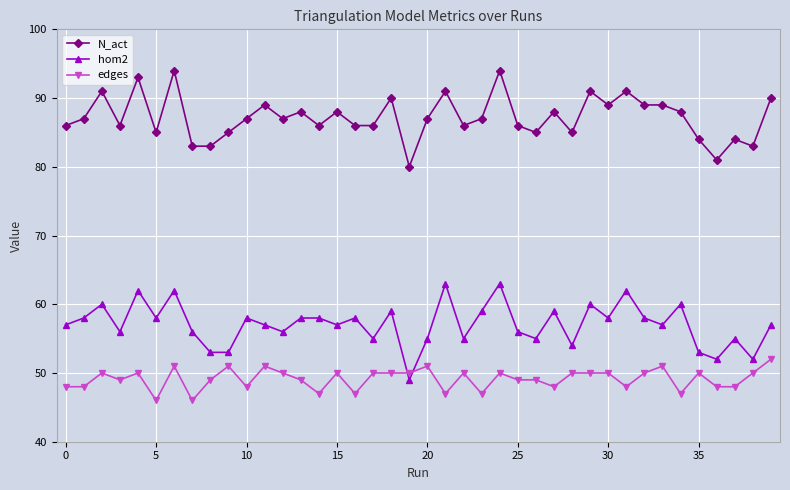

Rank the series by their maximum value, from lowest to highest.

edges, hom2, N_act